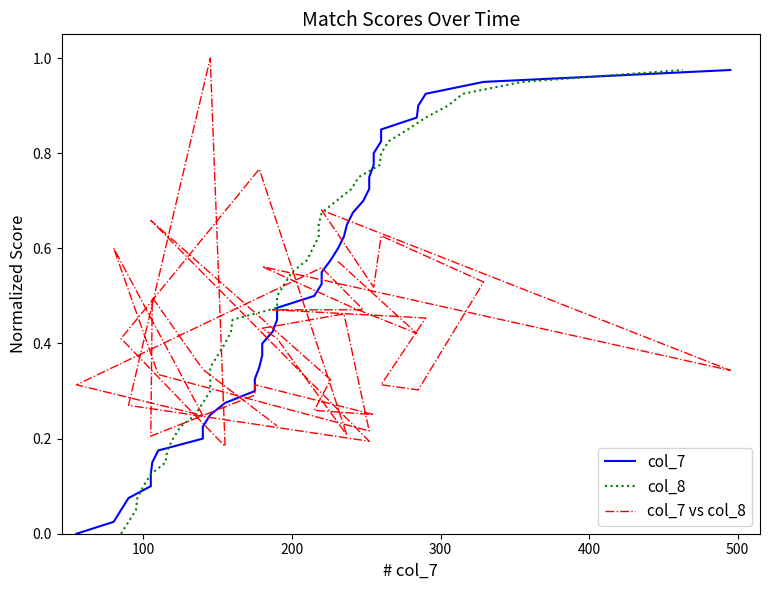

What are all the series names shown in the legend?

col_7, col_8, col_7 vs col_8